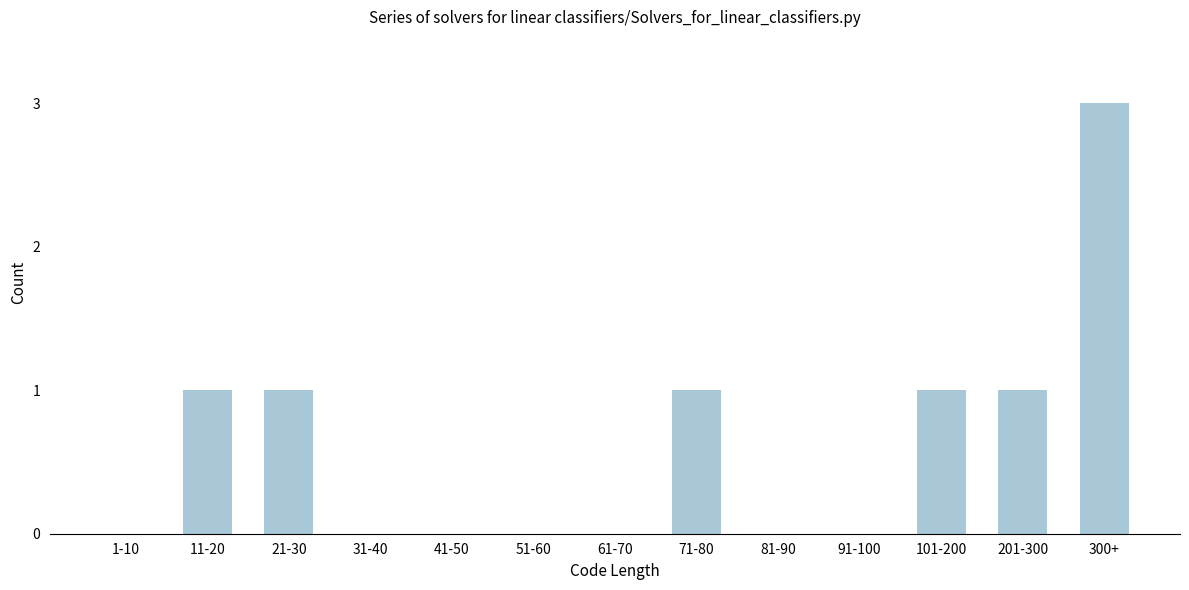

Reading left to right, transcribe all the data shown in this chart.

1-10=0	11-20=1	21-30=1	31-40=0	41-50=0	51-60=0	61-70=0	71-80=1	81-90=0	91-100=0	101-200=1	201-300=1	300+=3